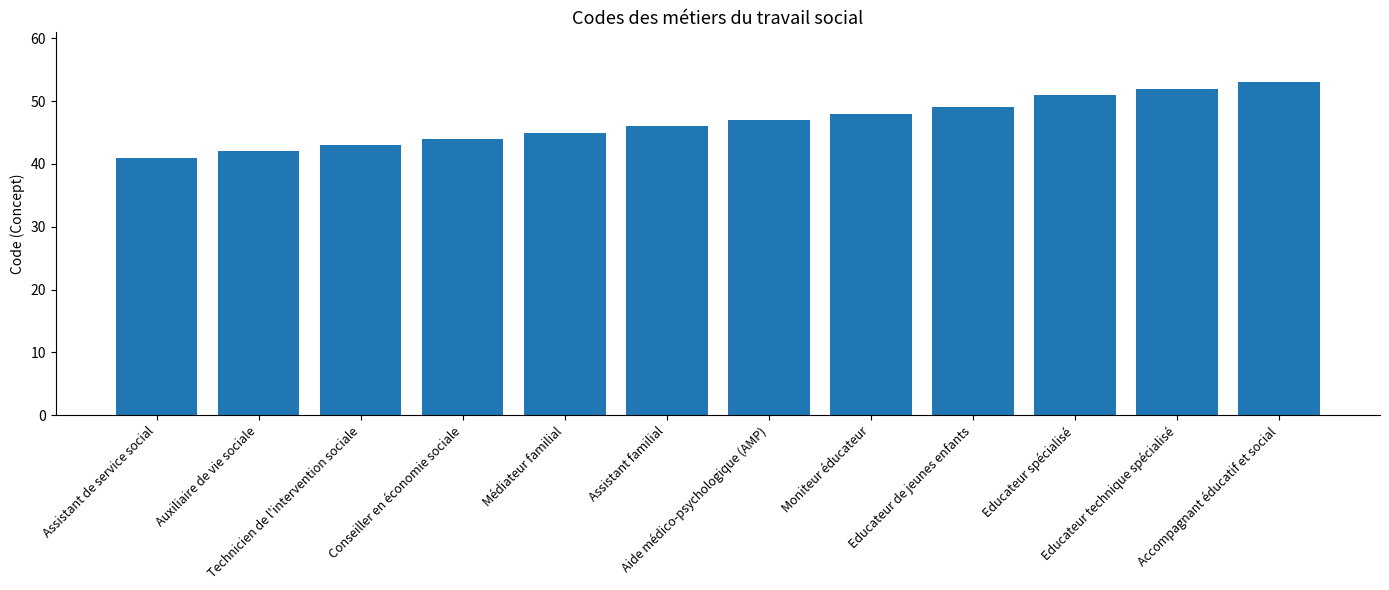

Which has a higher value, Auxiliaire de vie sociale or Educateur spécialisé?

Educateur spécialisé